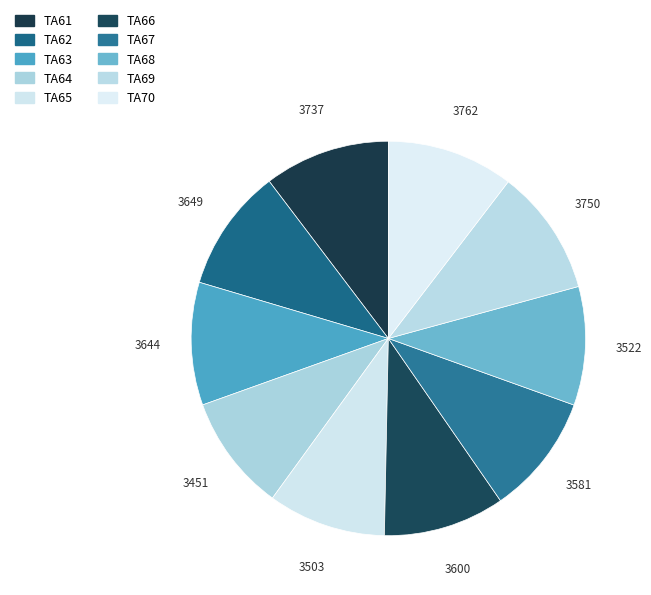

How many slices are in this pie chart?

10